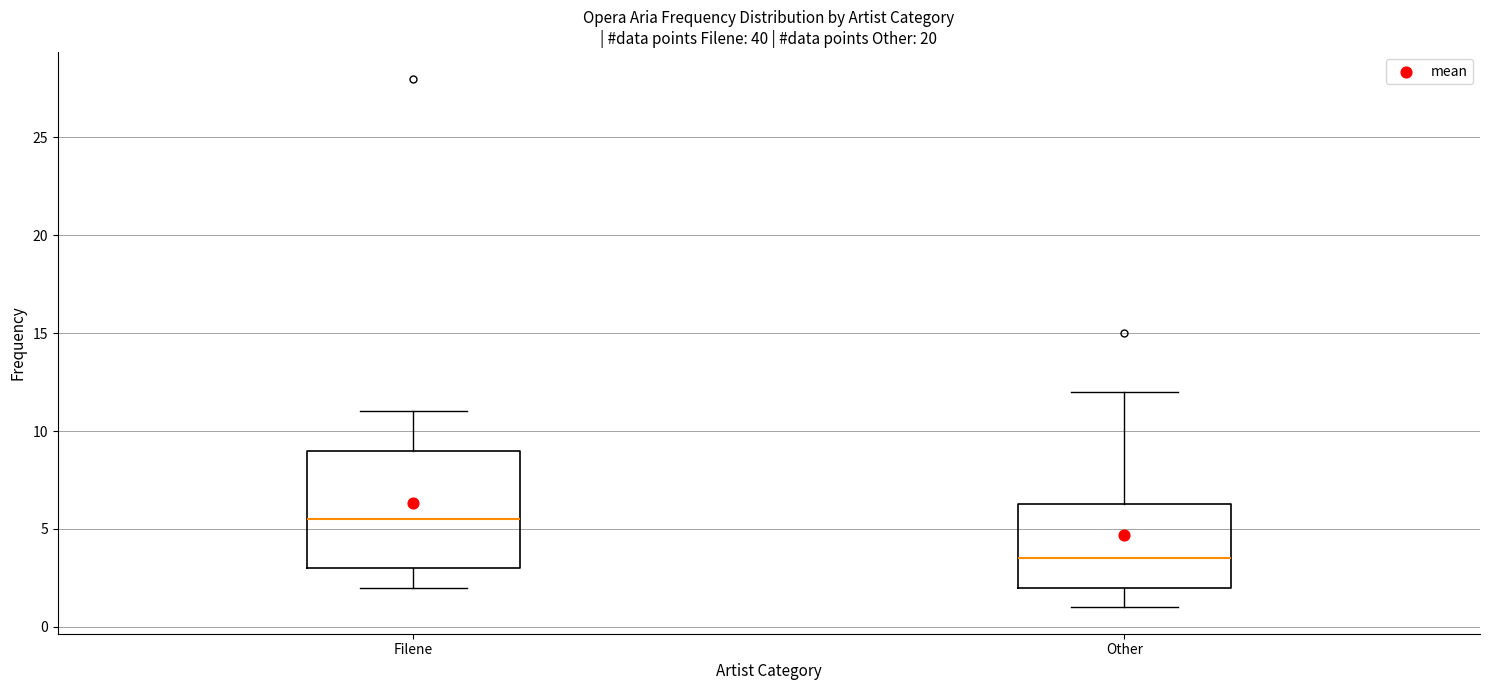

Which box is the tallest, from its lower edge to its upper edge?

Filene